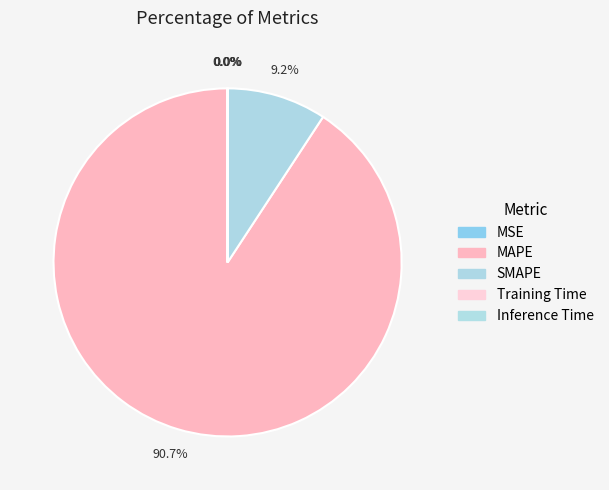

How much of the chart is everything except Inference Time?

100.0%